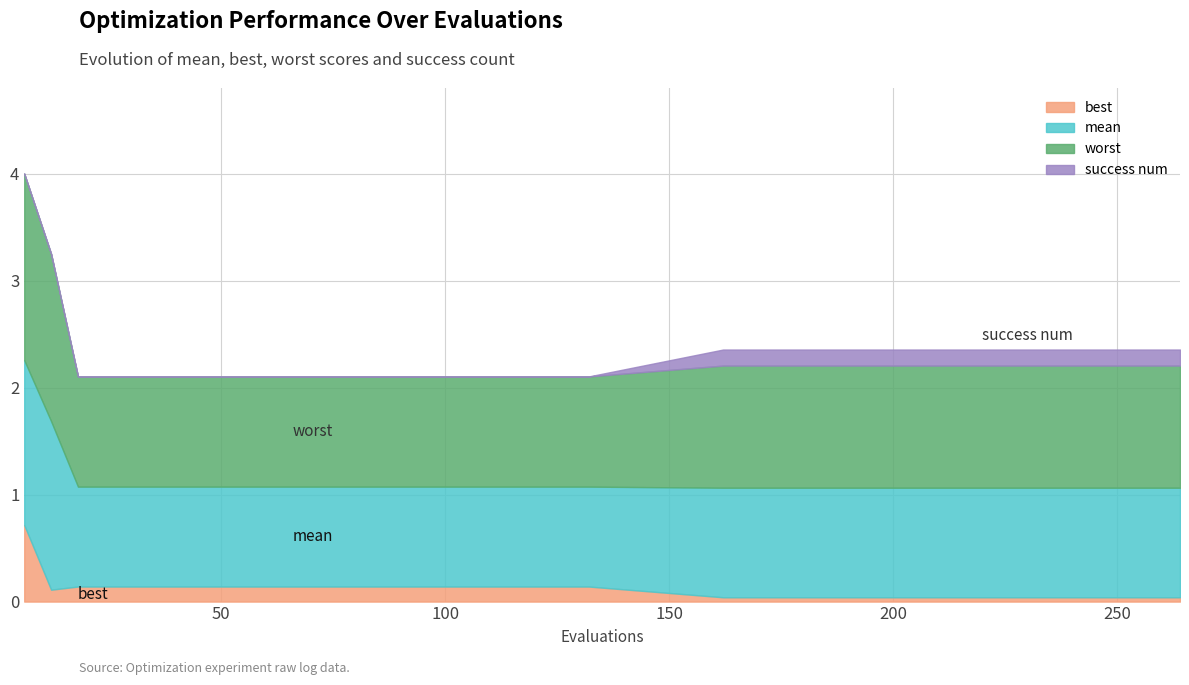

Which category has the highest value in the best series?

6